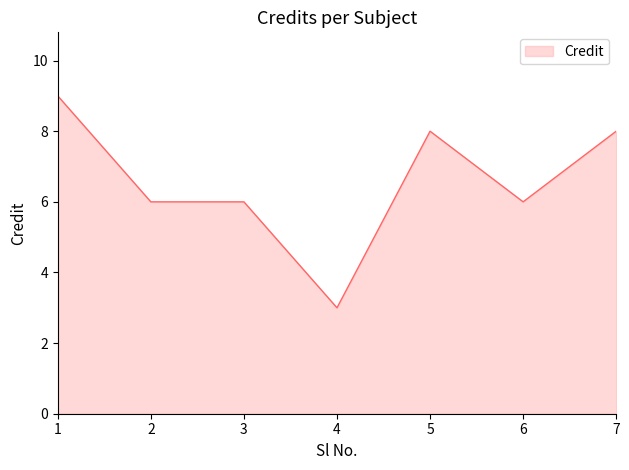

Reading left to right, list all the values displayed in this chart.

1=9	2=6	3=6	4=3	5=8	6=6	7=8